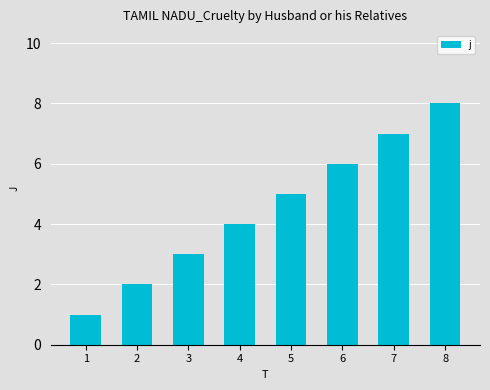

What is the difference between the maximum and minimum values?

7